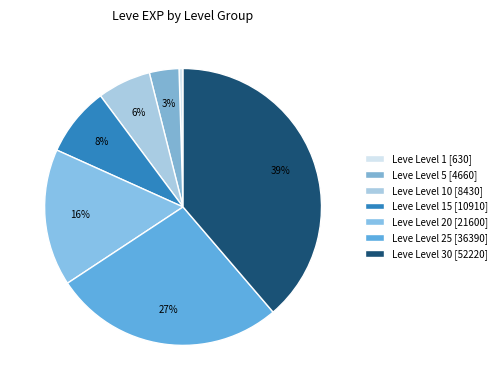

Count the number of slices in the pie.

7